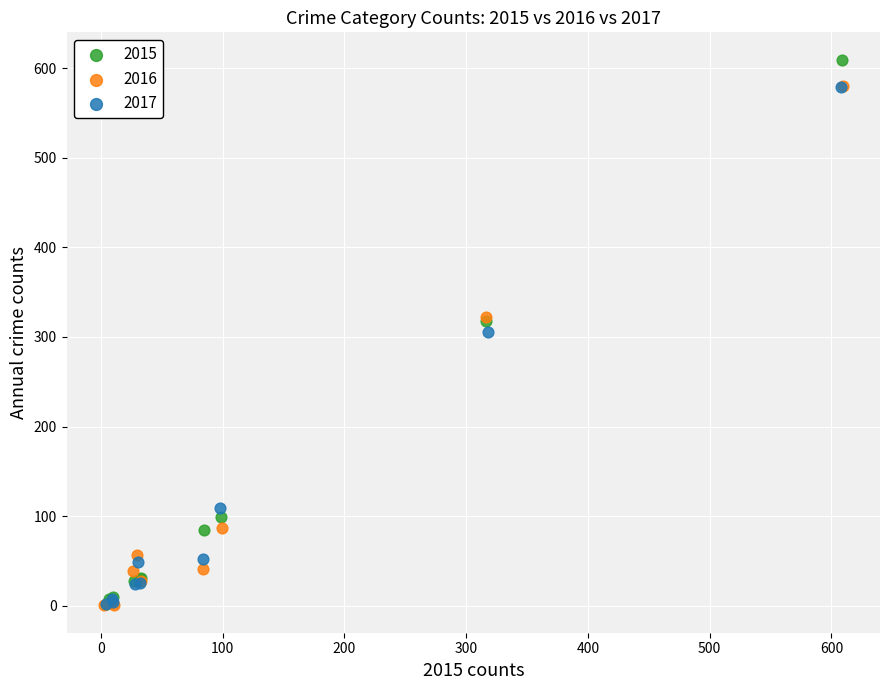

Which series contains the highest Y value?

2015